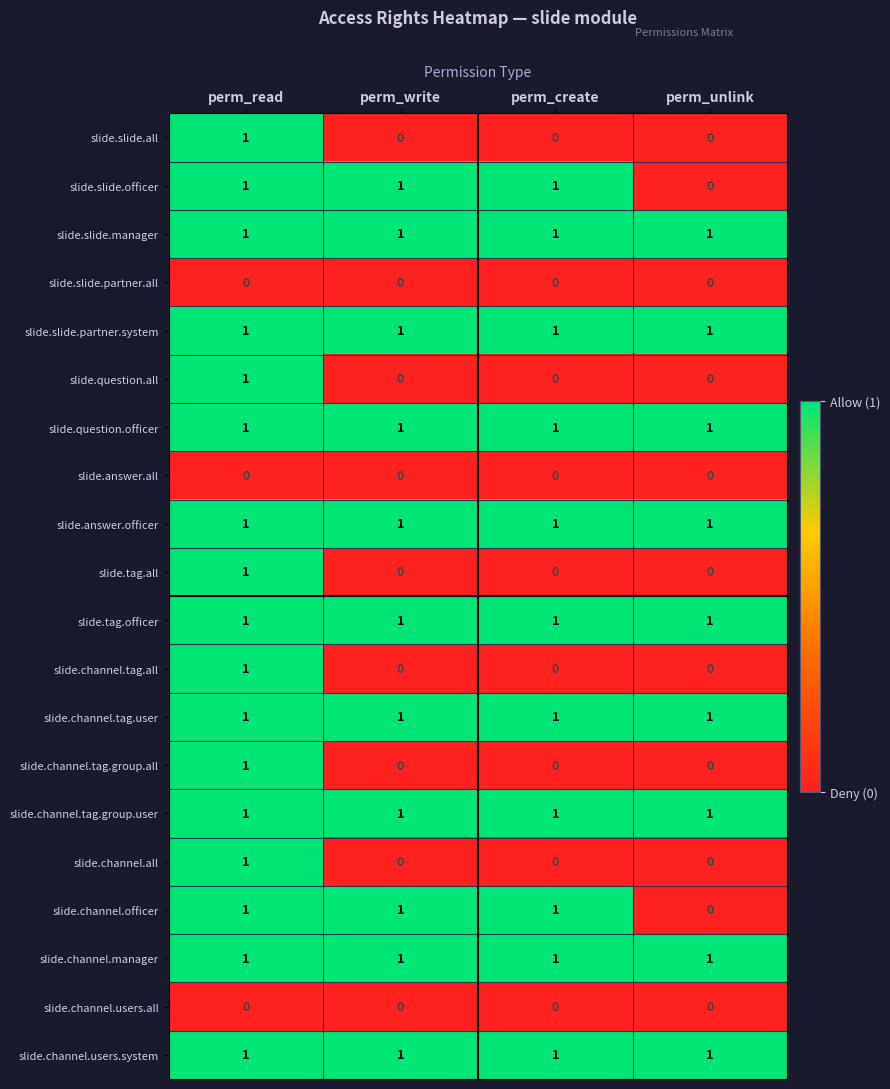

At which category is the sum across all series the highest?

perm_read